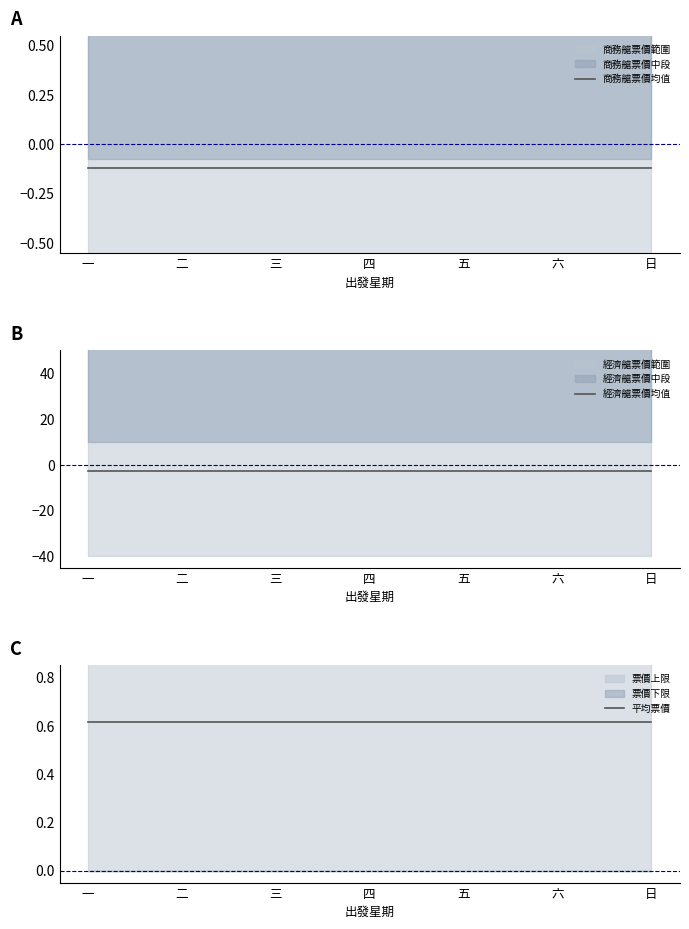

At which label does 經濟艙票價均值 reach its peak?

一